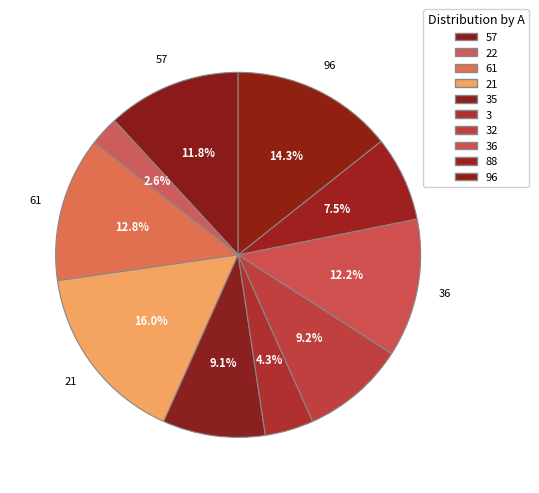

How many segments does this pie chart have?

10